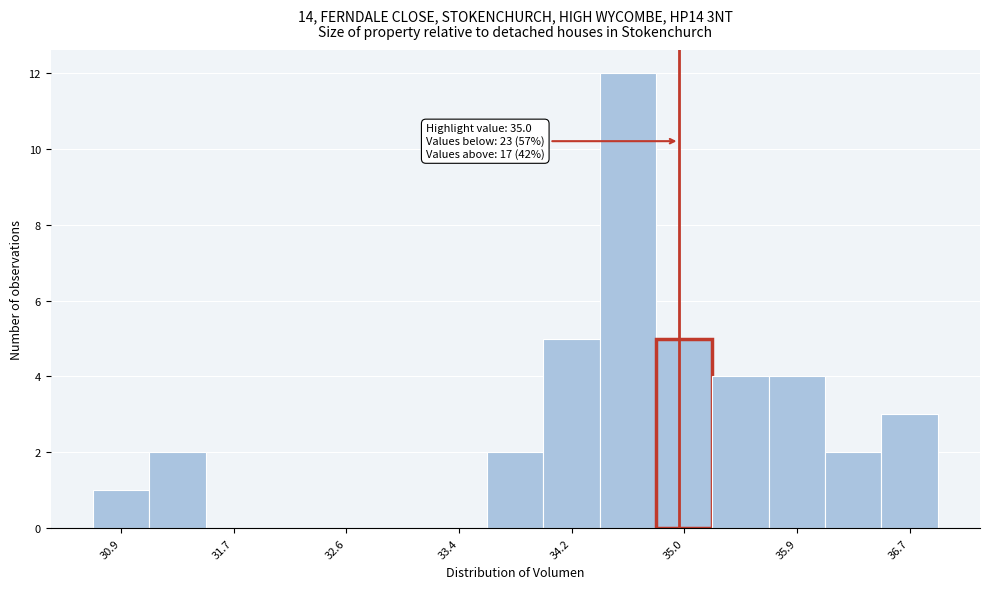

Over which range of the x-axis is the bar tallest?

34.4 to 34.8